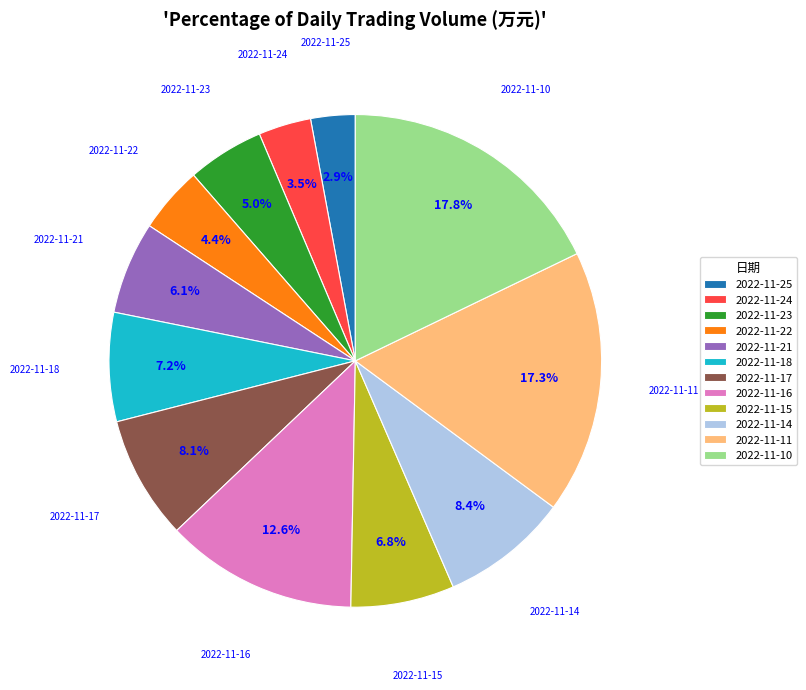

What is the ratio of the value at 2022-11-18 to the value at 2022-11-11?

0.4